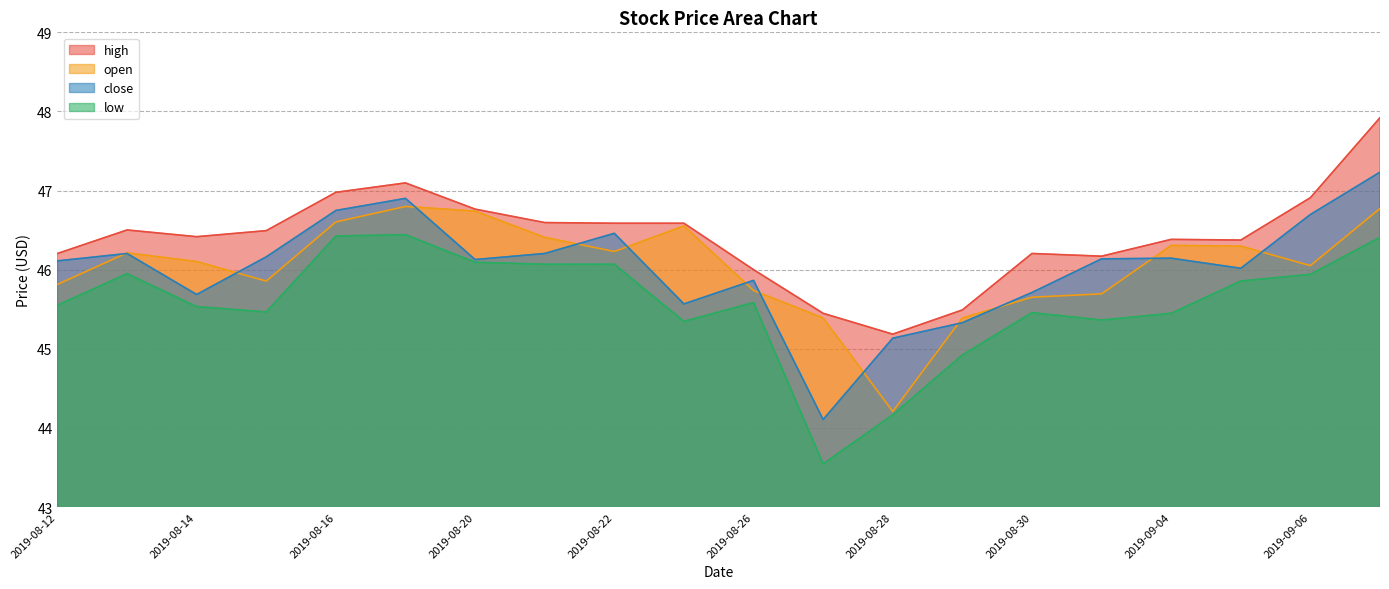

What value does the open series have at 2019-08-22?

46.2